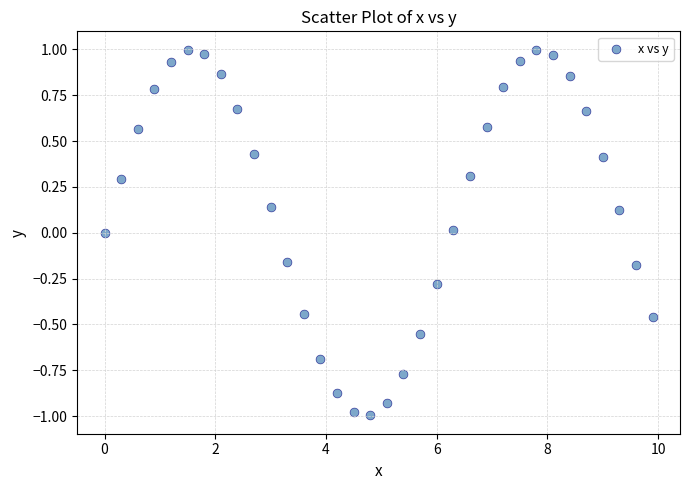

What is the range of X values (max minus min)?

9.9